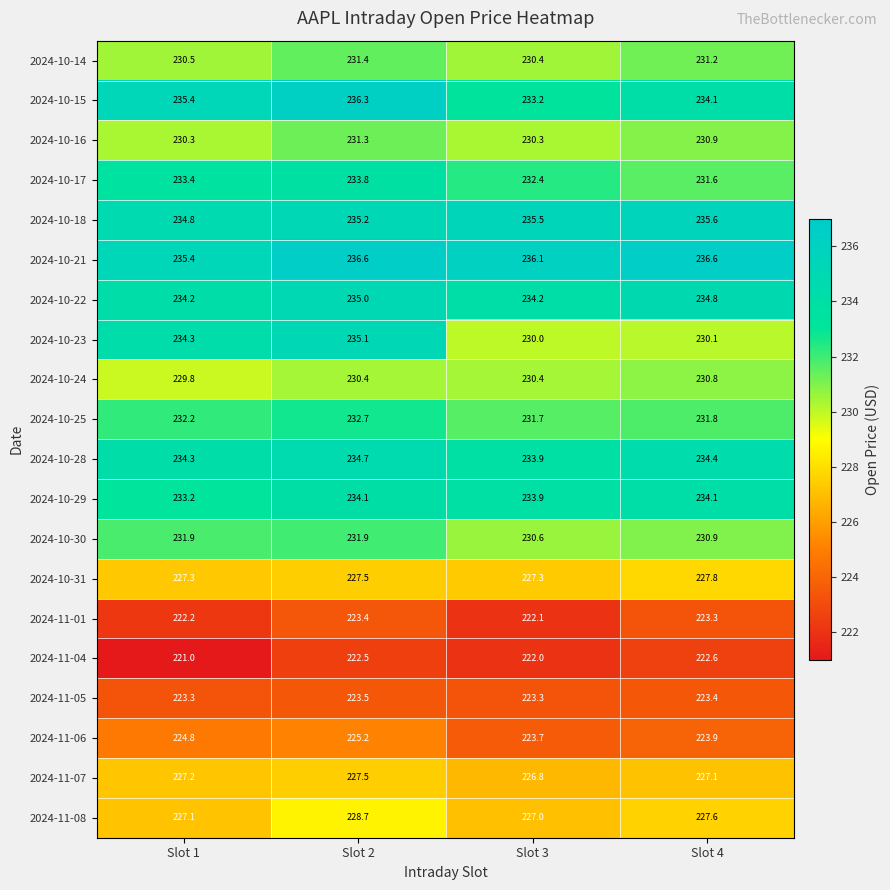

Count the number of categories in the chart.

4